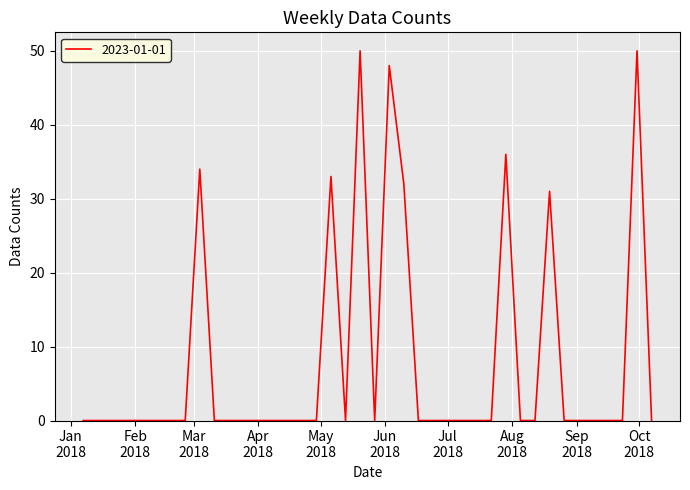

What is the greatest value displayed?

50